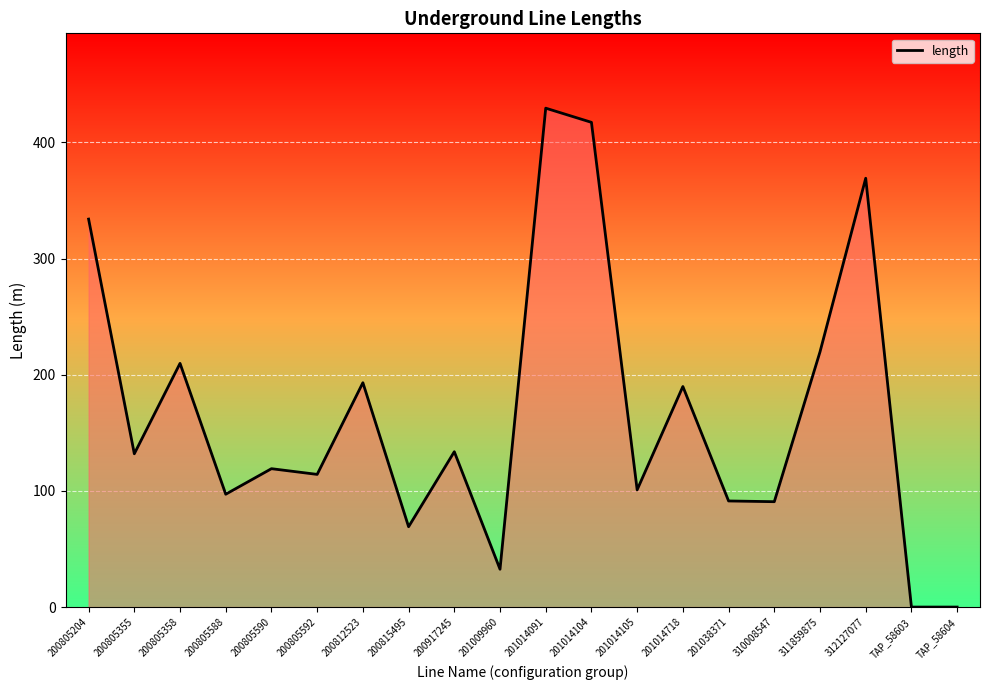

Approximately how many times larger is the value at 201014105 compared to 200812523?

0.5